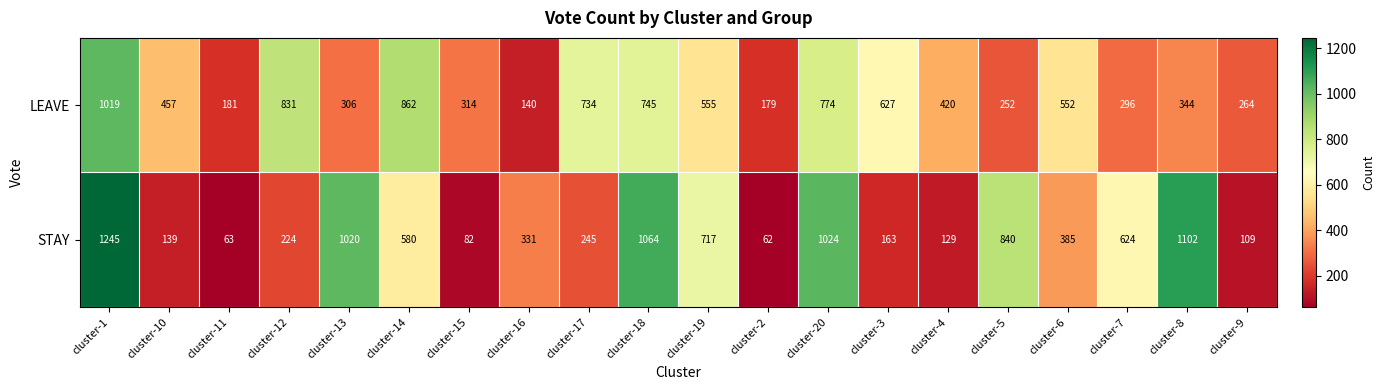

At how many categories does at least one series exceed 459?

13